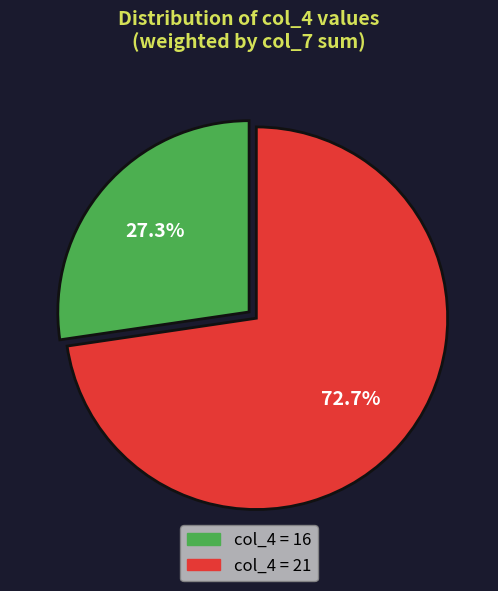

Is there a majority slice in this chart?

Yes